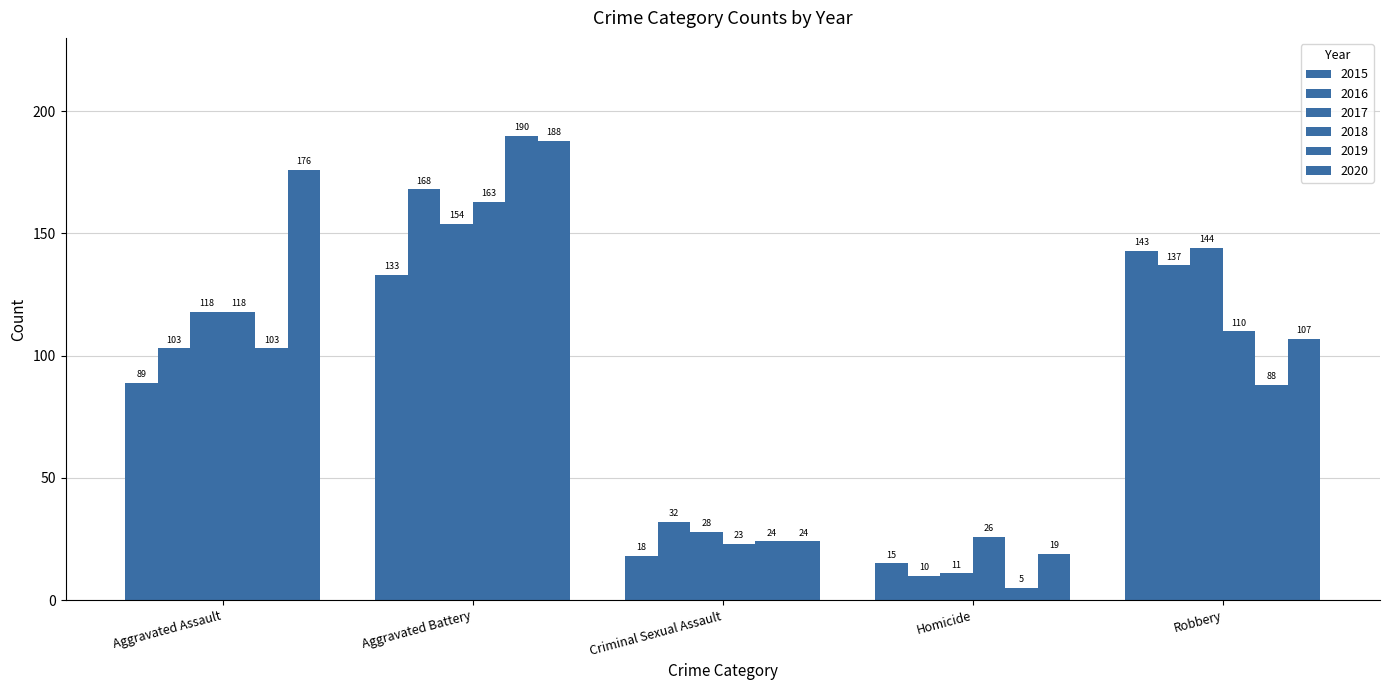

Between Aggravated Battery and Homicide, which series saw the biggest shift?

2019